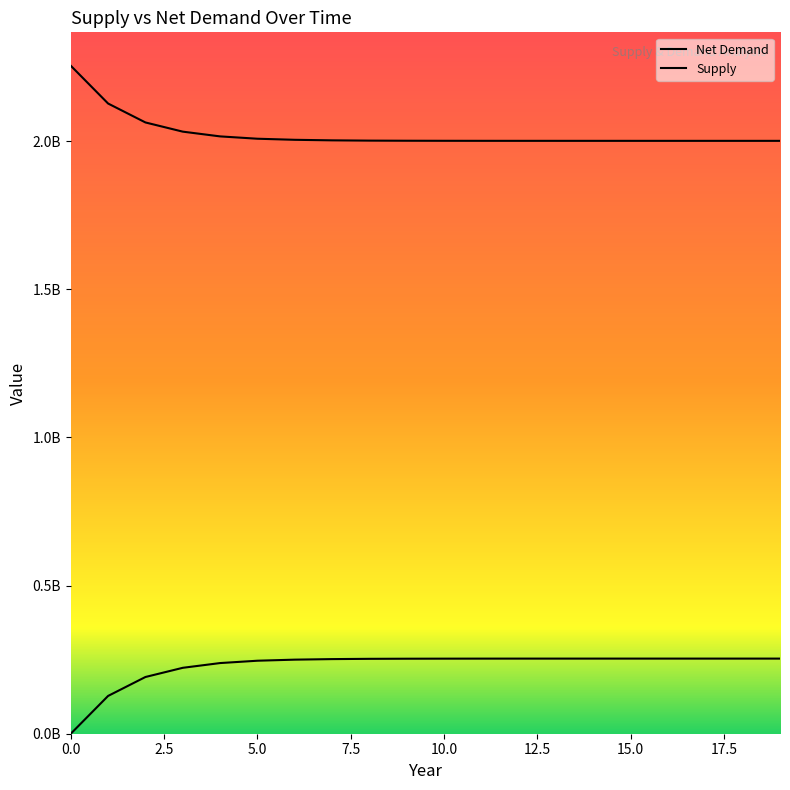

What are all the series names shown in the legend?

Supply, Net Demand